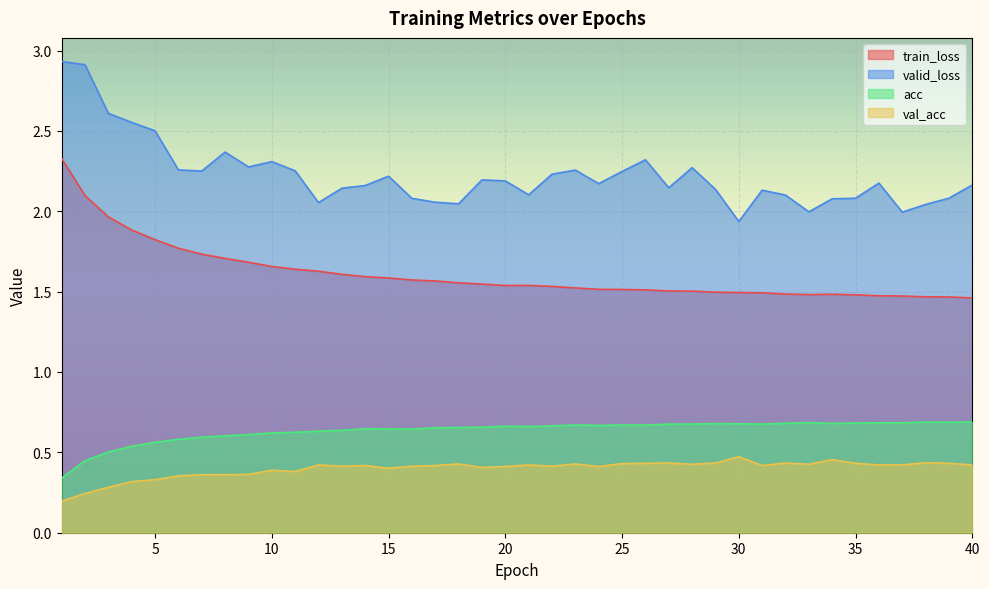

How many lines are shown in the chart?

4